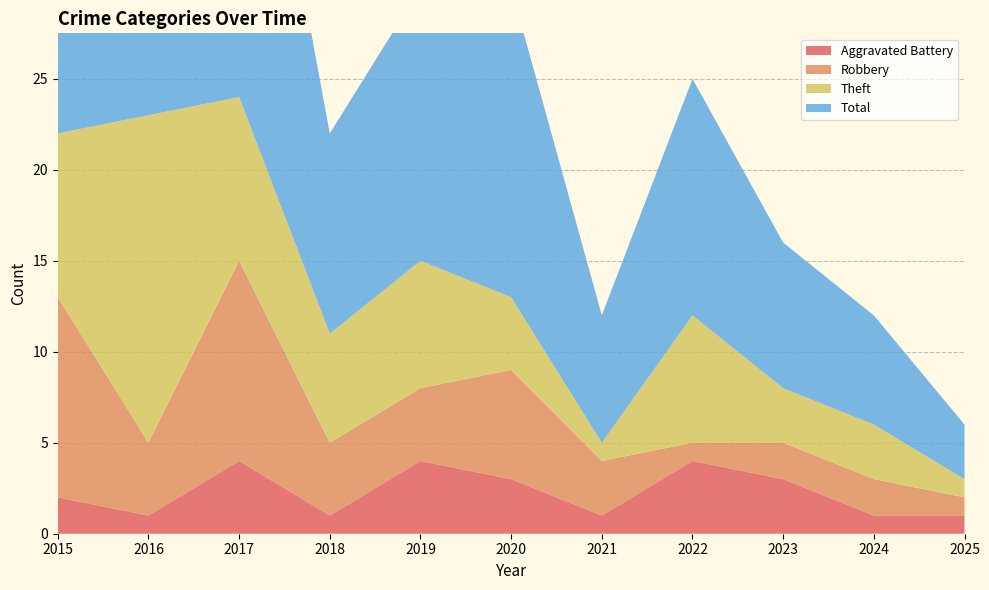

Reading right to left, what are all the values shown in this chart?

Aggravated Battery: 1	1	3	4	1	3	4	1	4	1	2
Robbery: 1	2	2	1	3	6	4	4	11	4	11
Theft: 1	3	3	7	1	4	7	6	9	18	9
Total: 3	6	8	13	7	17	15	11	25	23	23